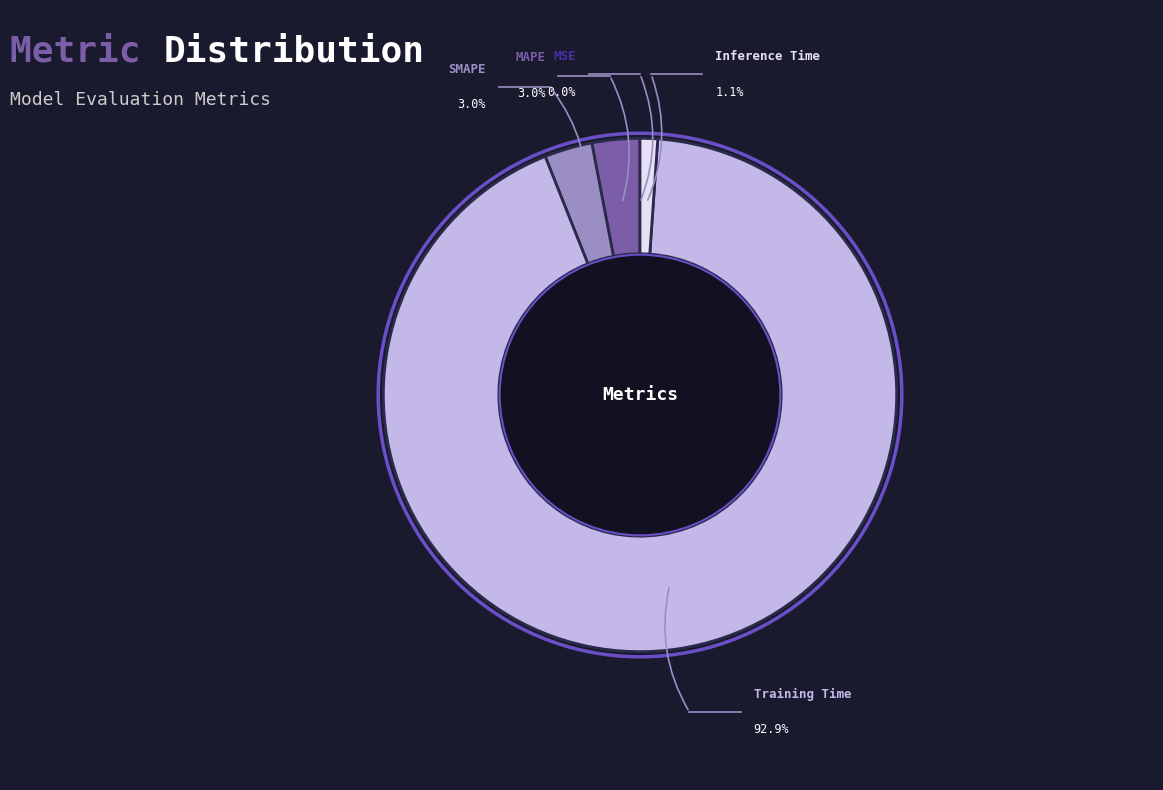

To the nearest percent, what is the difference between the largest and smallest slice percentages?

93%